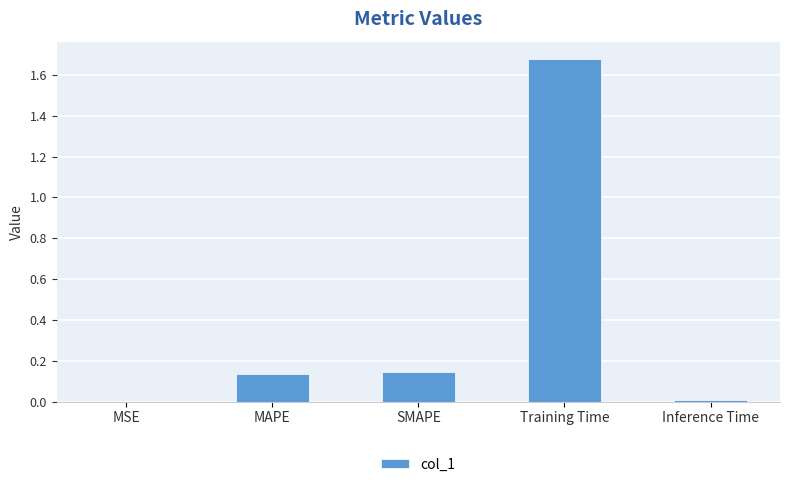

True or false: the data shows 0.2 at MAPE.

False